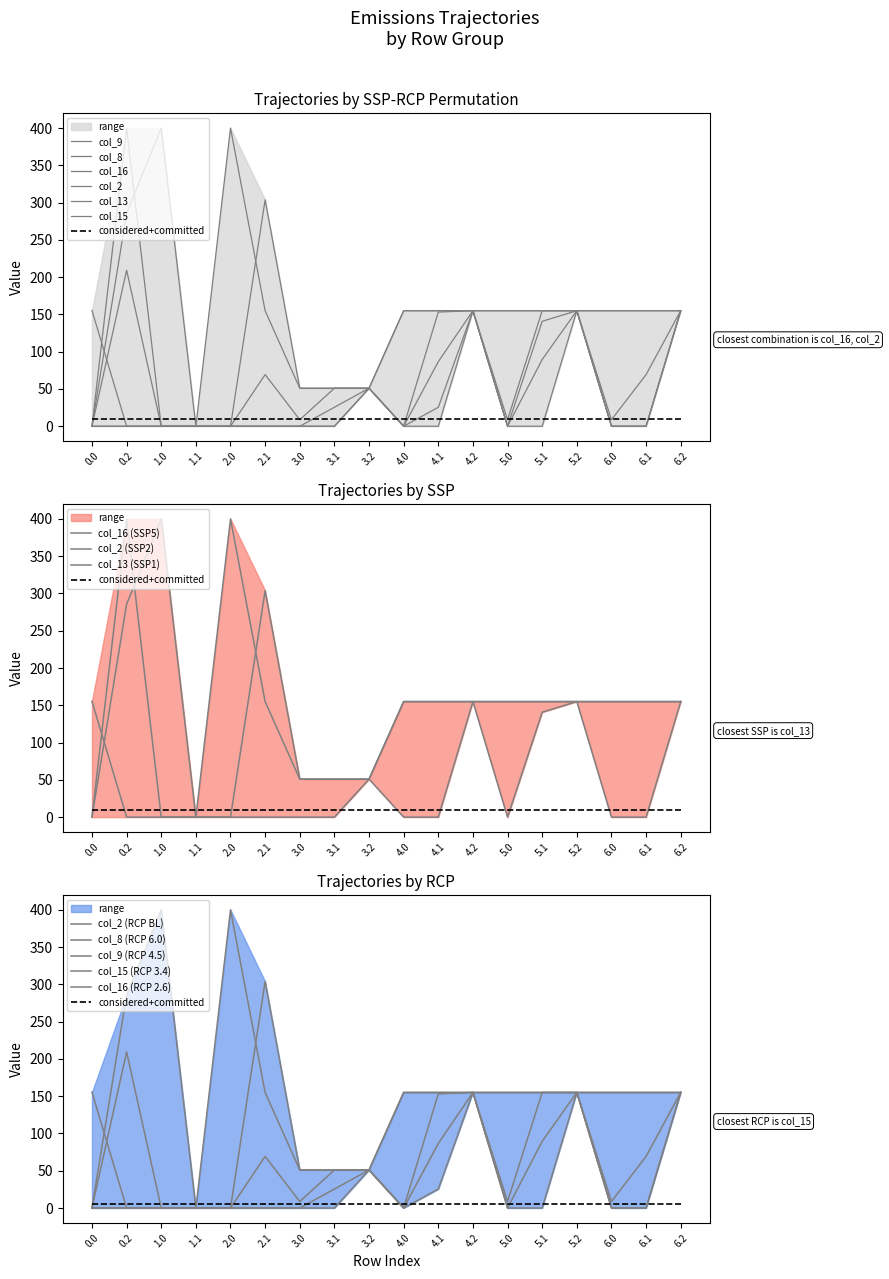

The col_8 series shows 5.9 at 3.1. True or false?

False